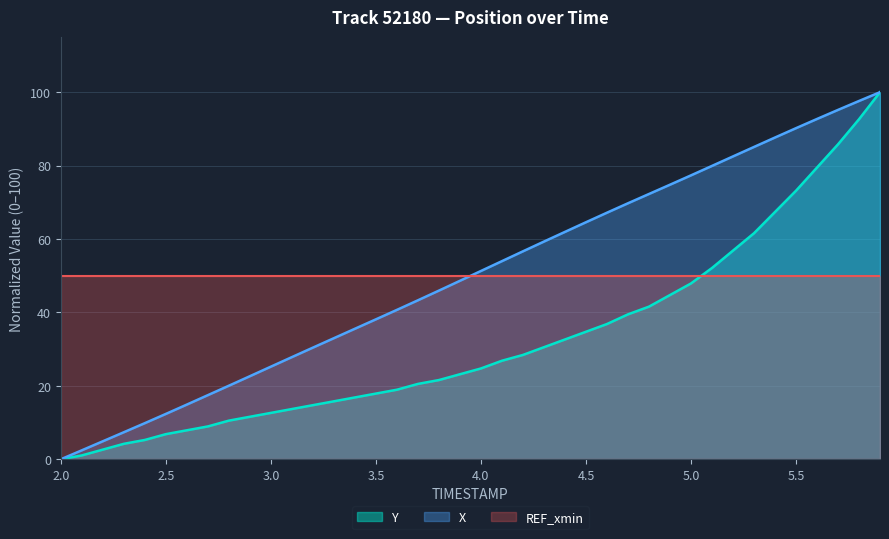

Where does the Y series first go above 24?

4.0